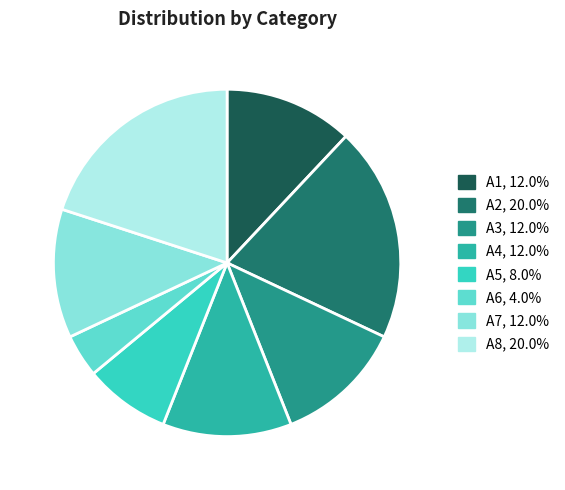

How many segments does this pie chart have?

8